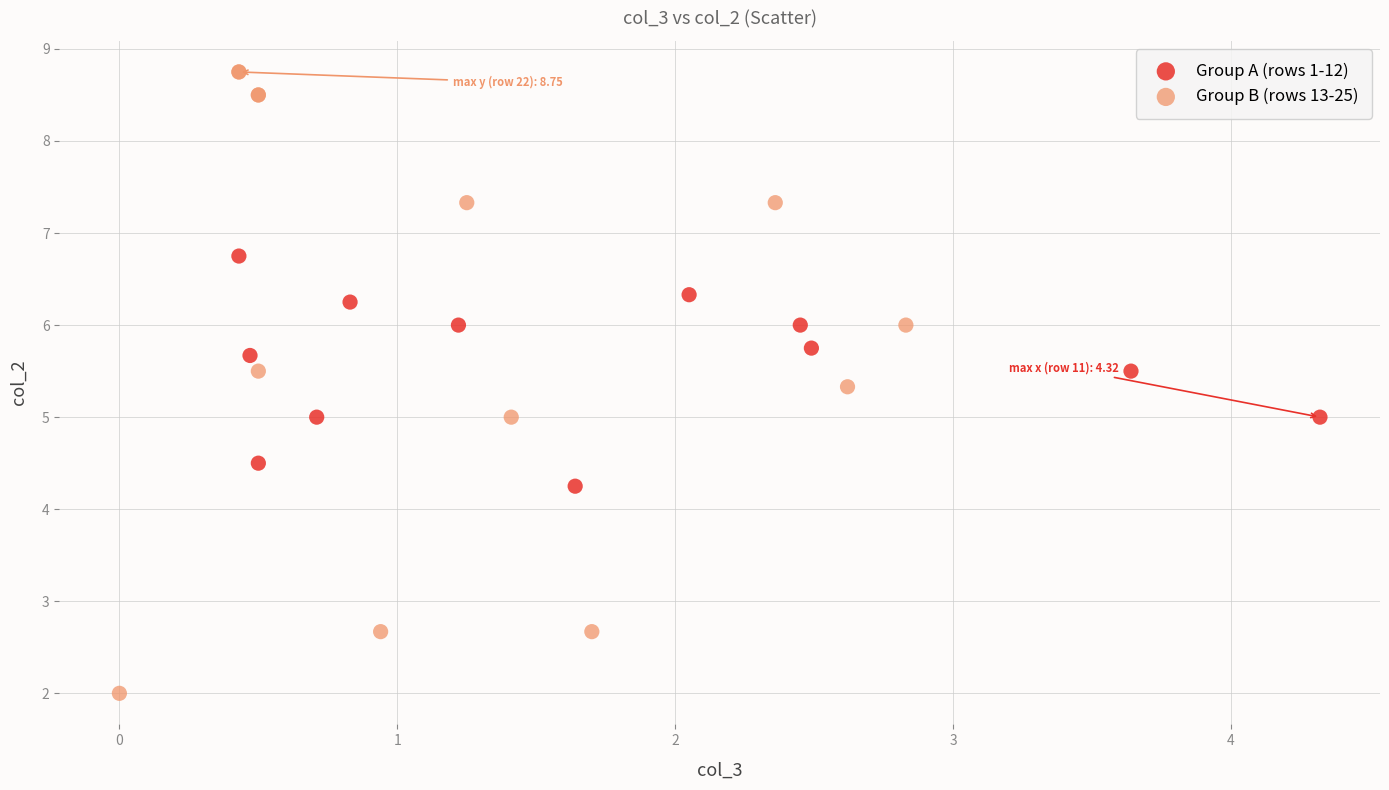

Which series reaches the maximum Y coordinate?

Group B (rows 13-25)